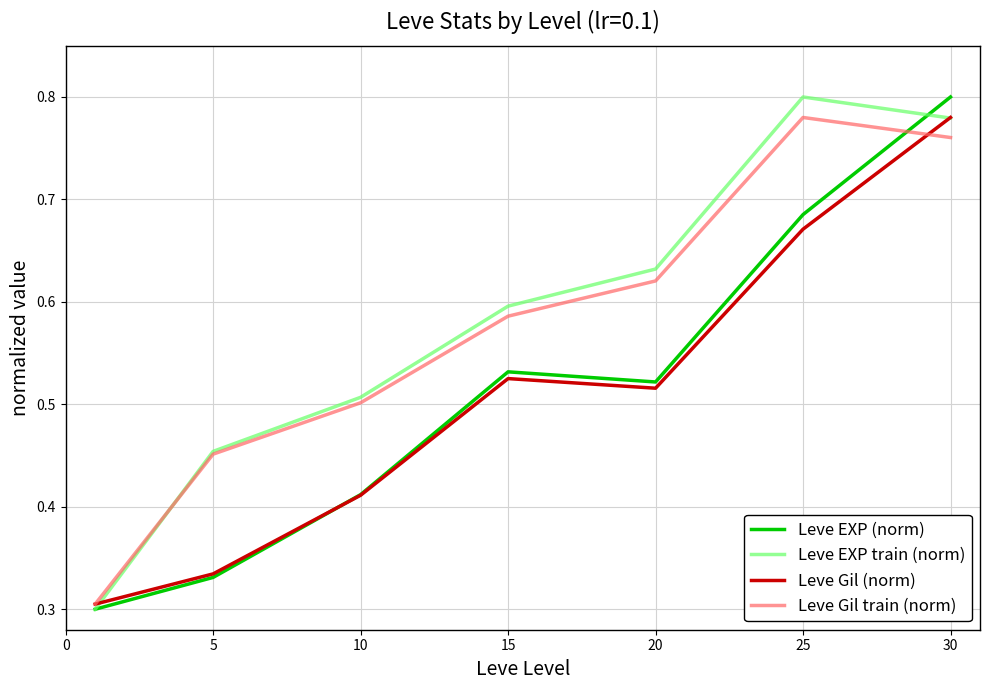

Is the value of Leve Gil train (norm) at 15 greater than the value of Leve EXP (norm) at 15?

Yes